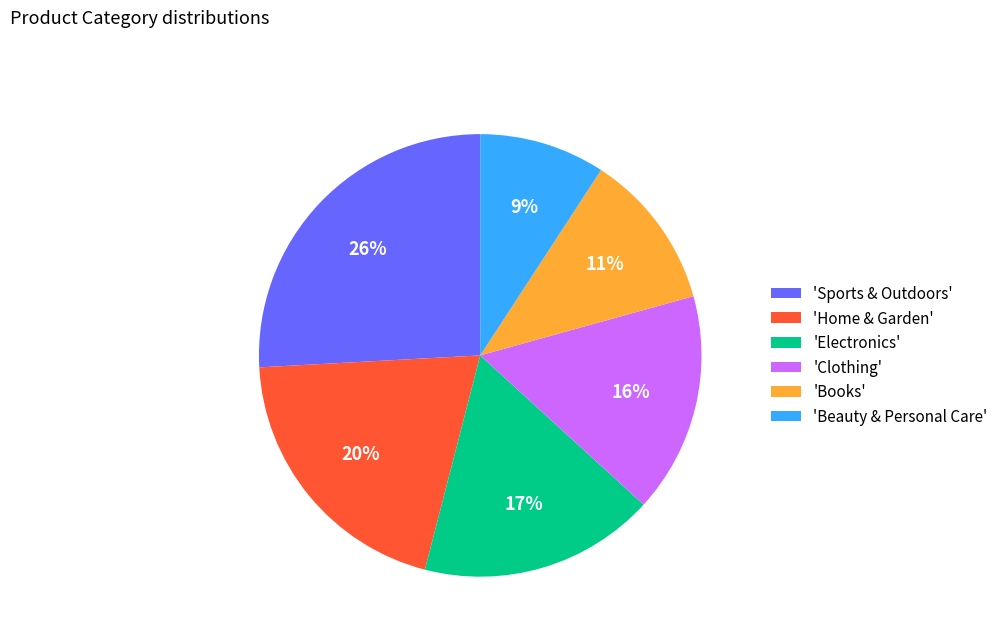

To the nearest percent, what portion does 'Books' represent?

11%